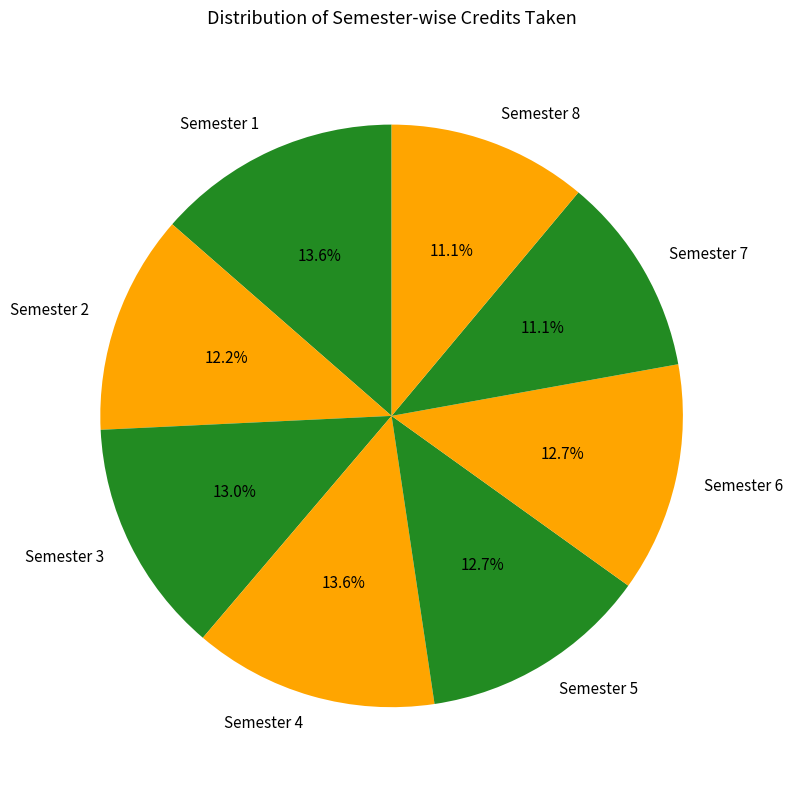

How many segments does this pie chart have?

8